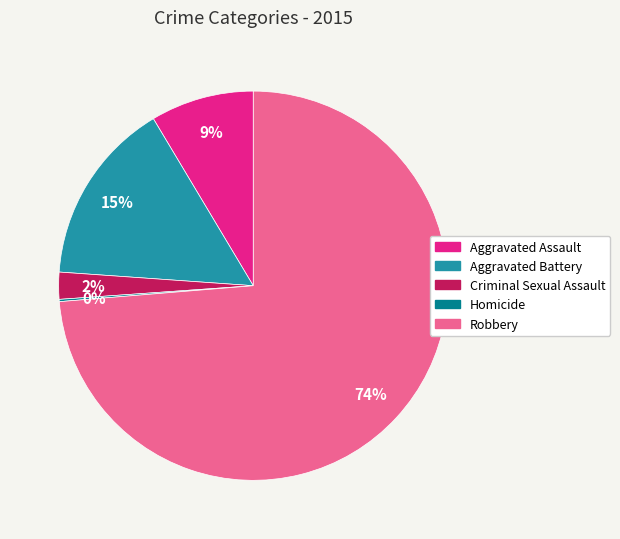

True or false: Robbery accounts for 74% of the total.

True